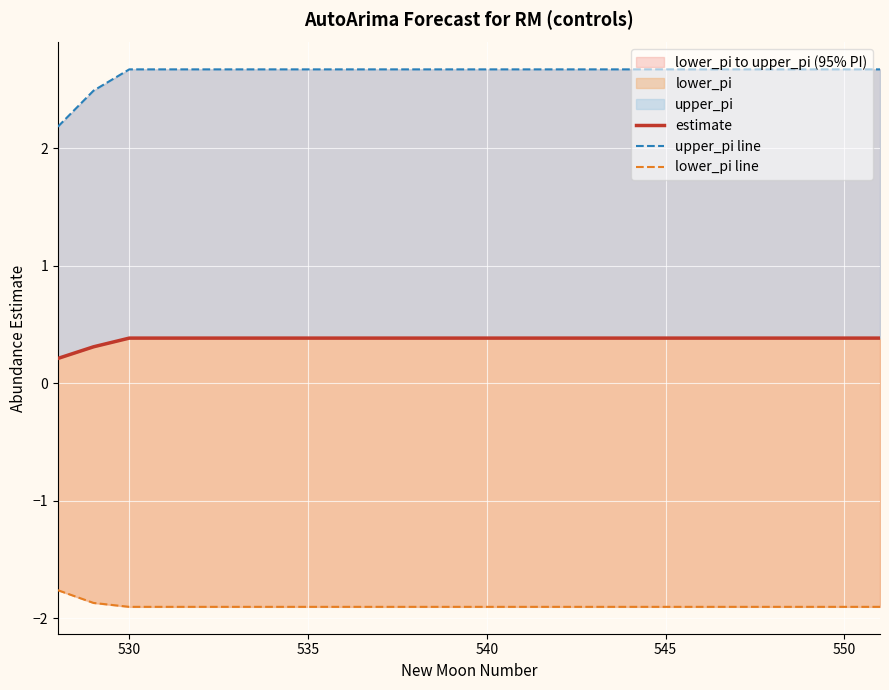

What is the difference between the maximum and second lowest values in the estimate series?

0.1